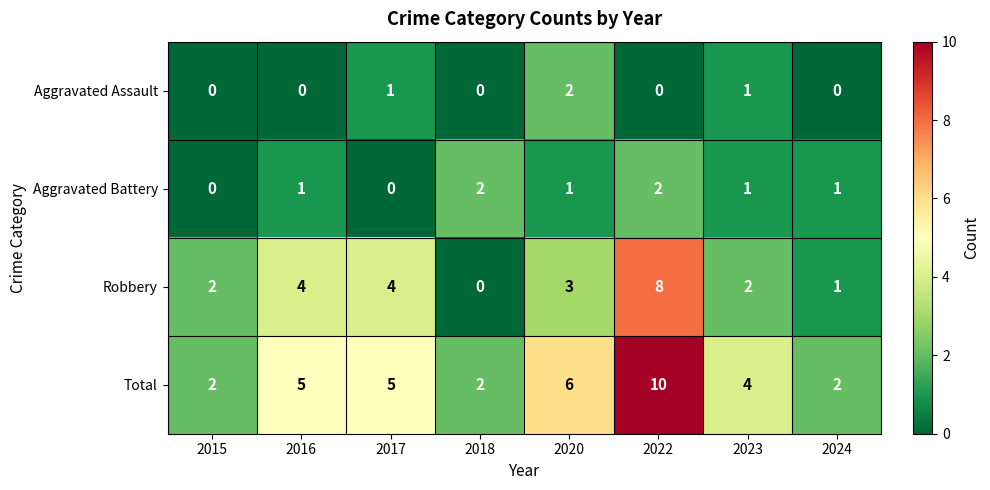

Is it true that Total equals 4 at 2023?

True